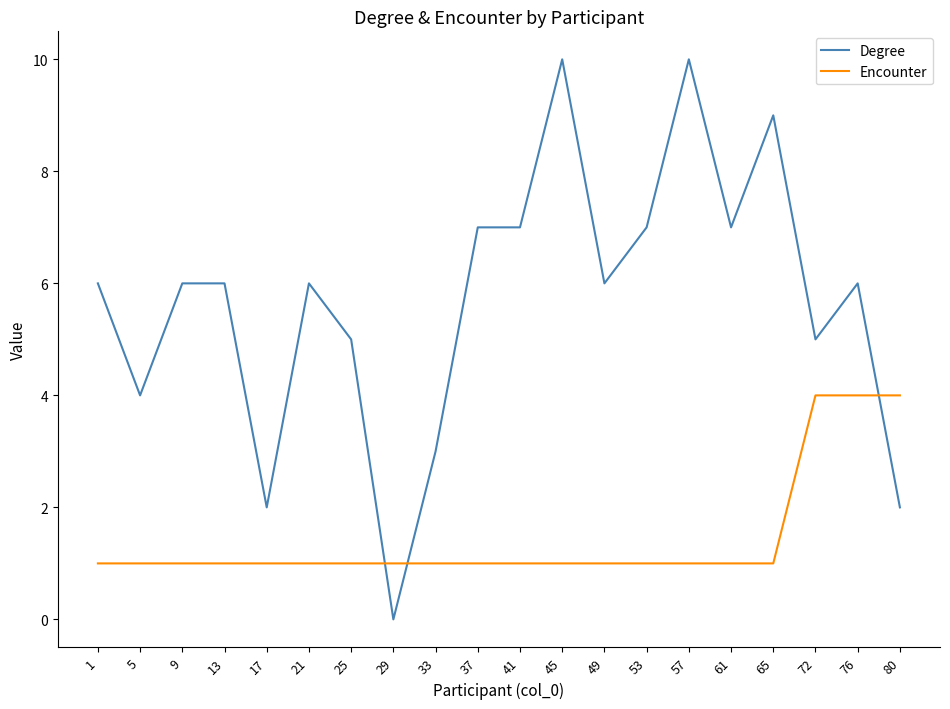

What is the sum of the Encounter values at 37 and 61?

2